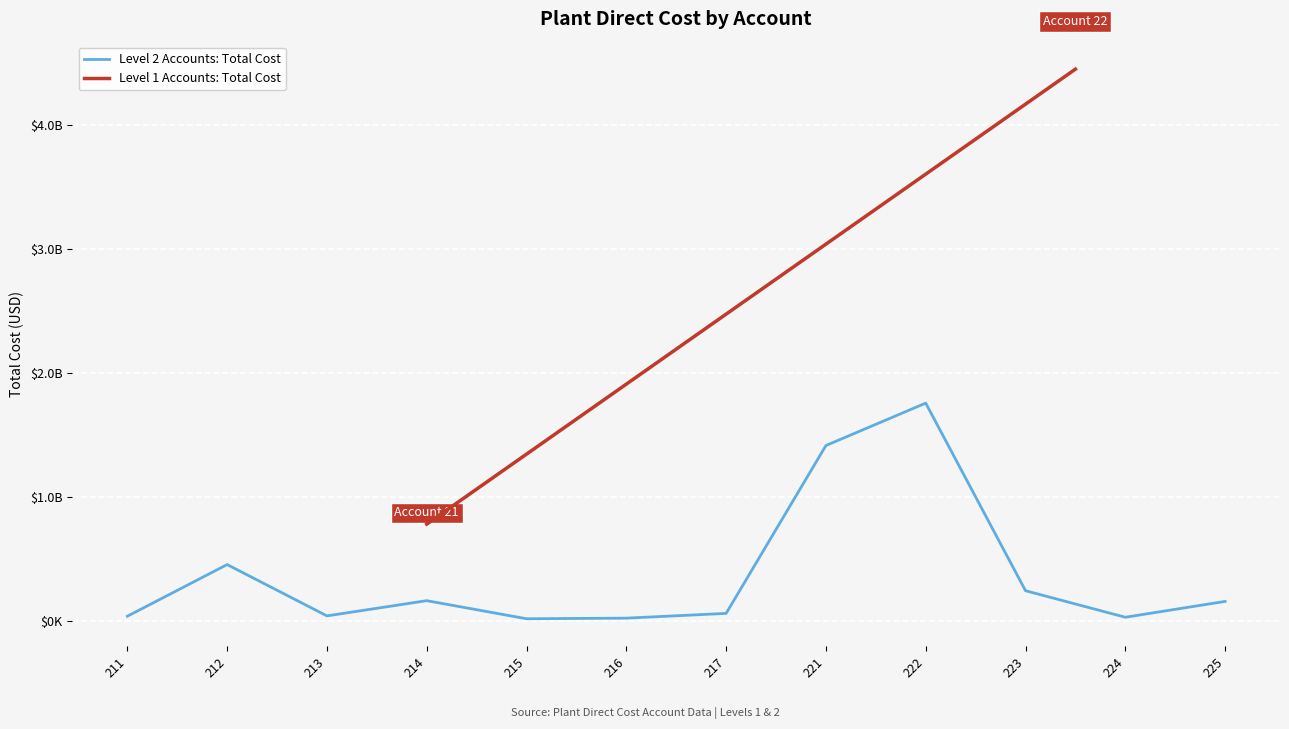

Reading right to left, what are all the values shown in this chart?

154876266.0	26934799.0	241046837.7	1755392732.6	1413062555.3	58070723.2	19706763.6	14800000.0	160708943.7	38000000.0	452161853.1	35200000.0